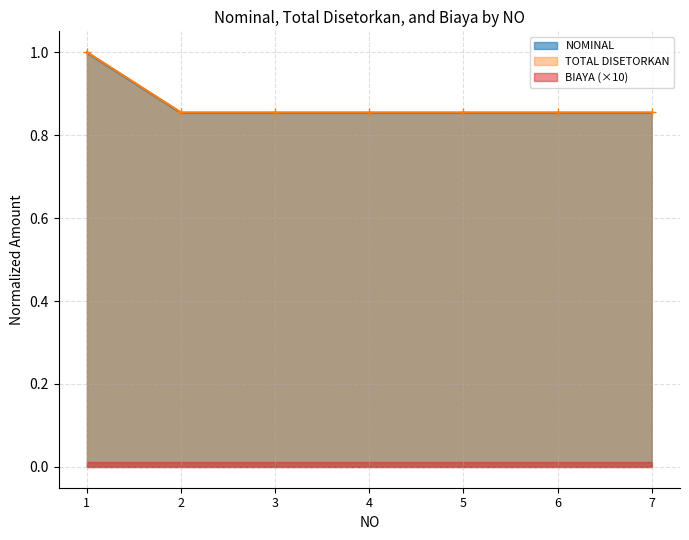

The NOMINAL series shows 1.2 at 5. True or false?

False